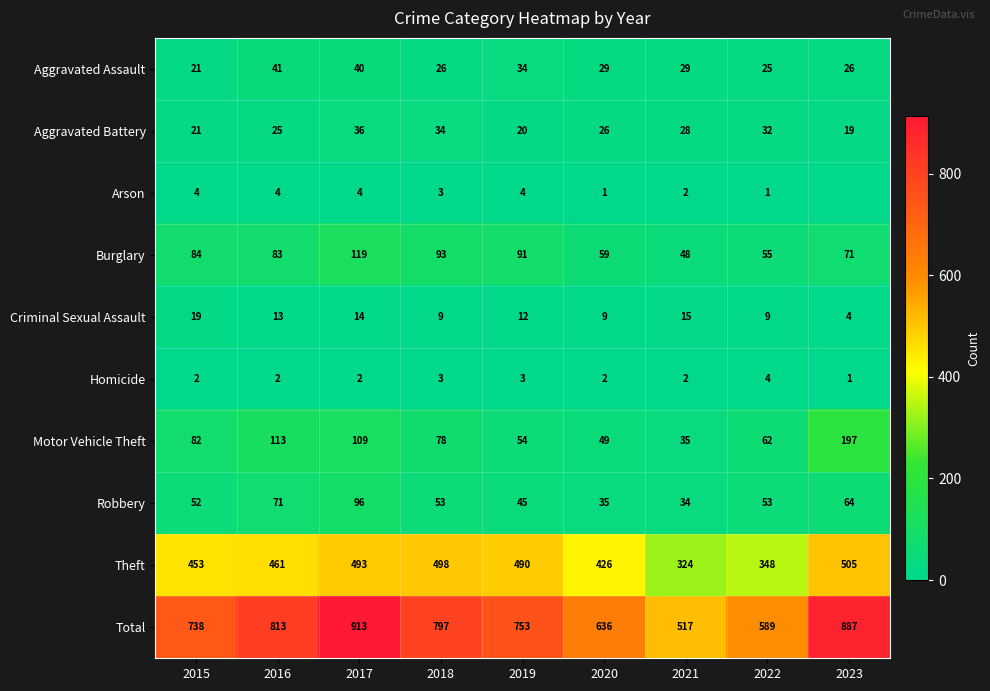

Rank the series at 2019 from highest to lowest value.

Total, Theft, Burglary, Motor Vehicle Theft, Robbery, Aggravated Assault, Aggravated Battery, Criminal Sexual Assault, Arson, Homicide